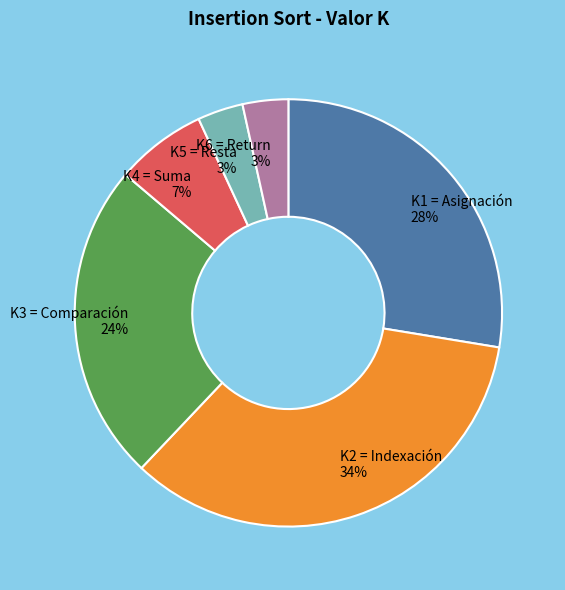

The K3 = Comparación slice represents 15% of the pie. True or false?

False